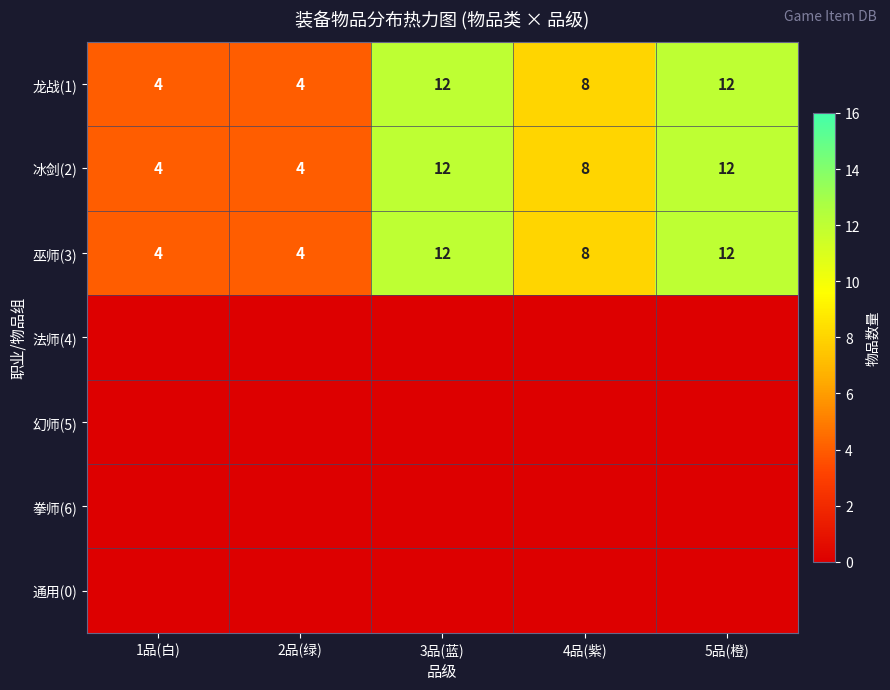

What is the difference between the maximum and minimum values in the 冰剑(2) series?

8